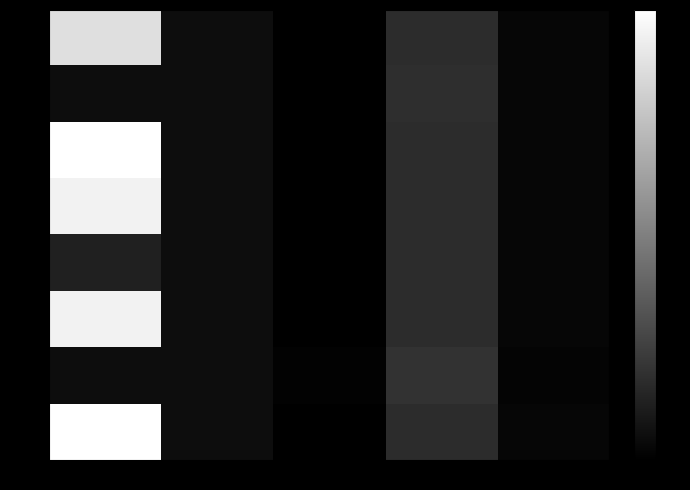

Which series has the largest range (max minus min)?

Row3